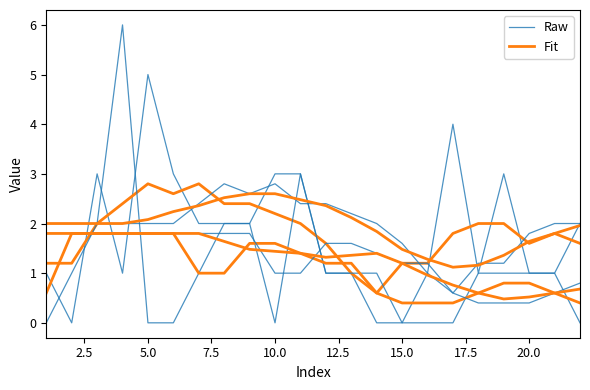

Does the chart display data point markers on the line(s)?

No